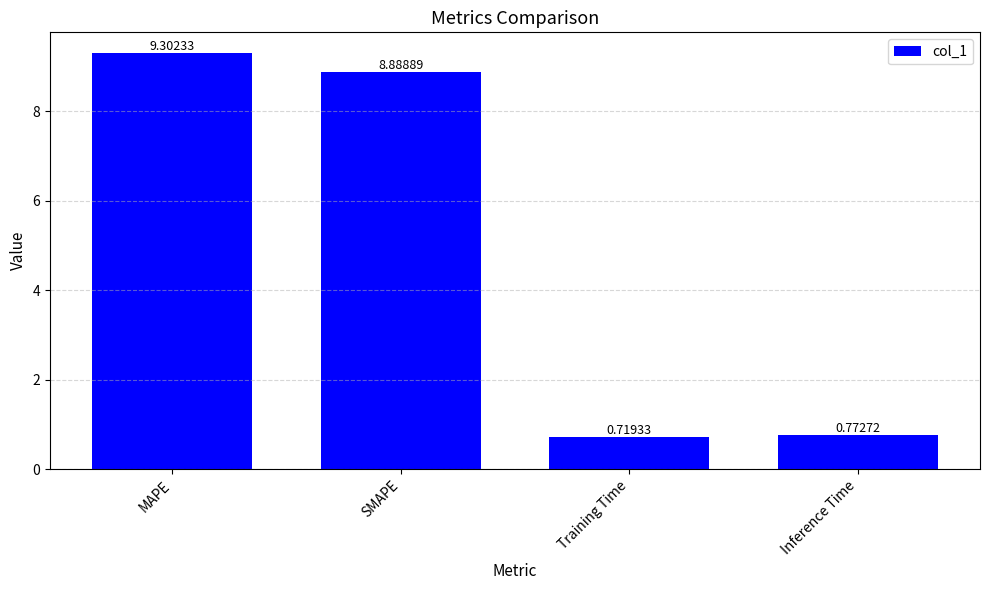

Which label corresponds to the smallest value in the chart?

Training Time